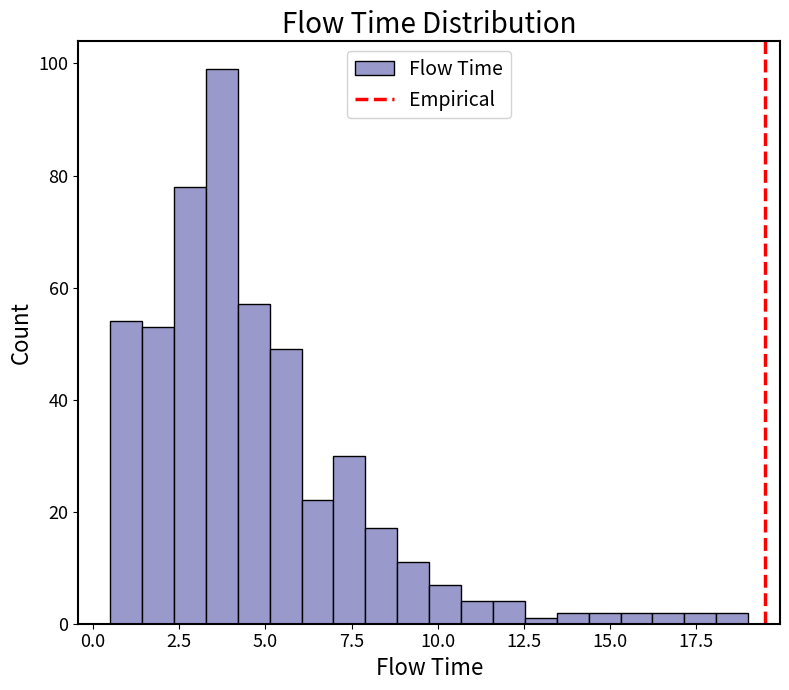

Around what value on the x-axis is the tallest bar? Give the approximate position of its centre, as read against the axis.

3.5